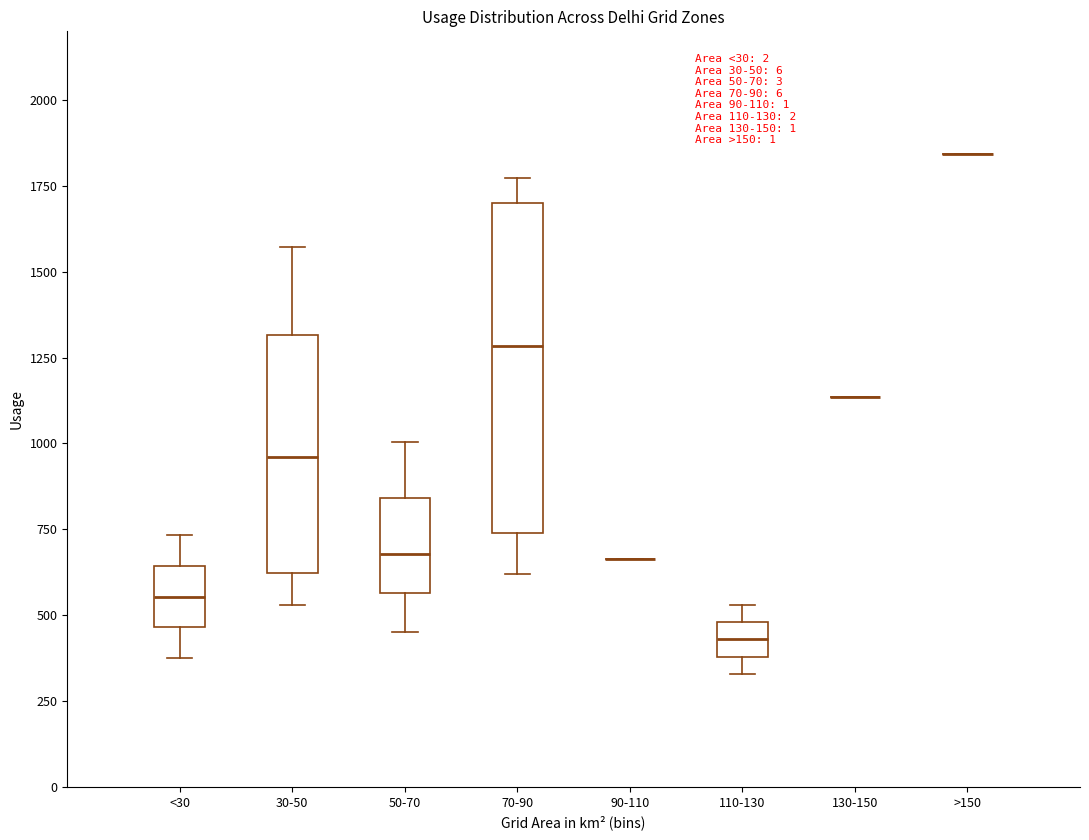

Reading left to right, read every box against the y-axis: the position of its median line, the range the box covers, and the ends of its whiskers. The values are not printed on the chart, so give them approximately, as read against the axis.

<30: median 550, box 450 to 650, whiskers 400 to 750
30-50: median 950, box 600 to 1300, whiskers 550 to 1550
50-70: median 700, box 550 to 850, whiskers 450 to 1000
70-90: median 1300, box 750 to 1700, whiskers 600 to 1750
90-110: box collapsed to a line at 650, whiskers 650 to 650
110-130: median 450, box 400 to 500, whiskers 350 to 550
130-150: box collapsed to a line at 1150, whiskers 1150 to 1150
>150: box collapsed to a line at 1850, whiskers 1850 to 1850